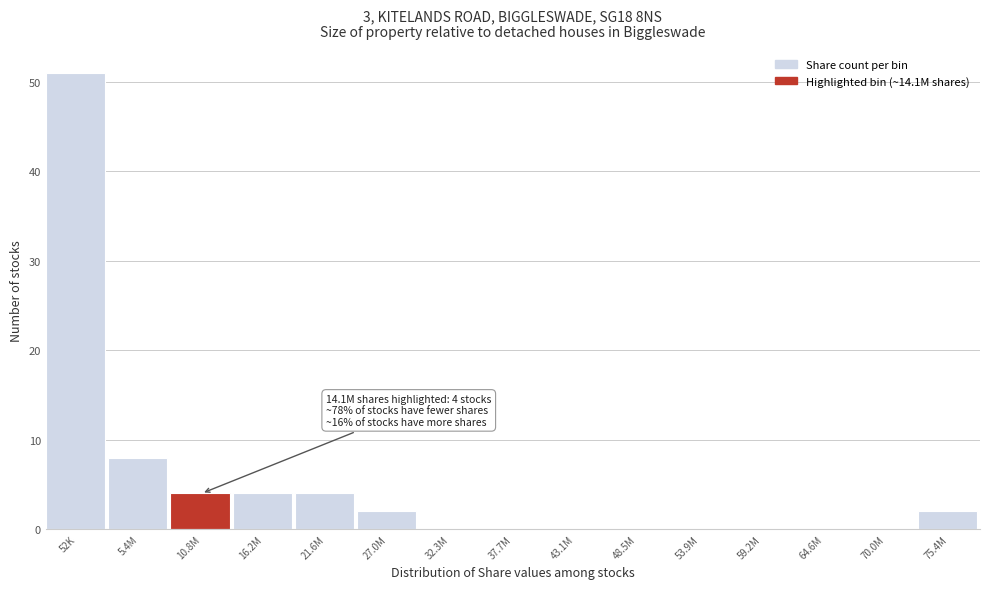

Reading right to left, list all the values displayed in this chart.

75.4M=2	70.0M=0	64.6M=0	59.2M=0	53.9M=0	48.5M=0	43.1M=0	37.7M=0	32.3M=0	27.0M=2	21.6M=4	16.2M=4	10.8M=4	5.4M=8	52K=51